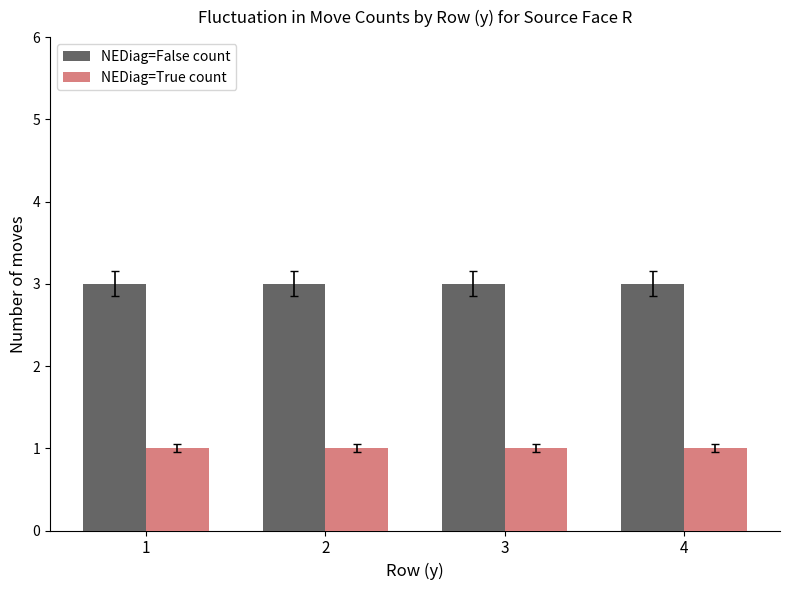

How many series are shown in this chart?

2